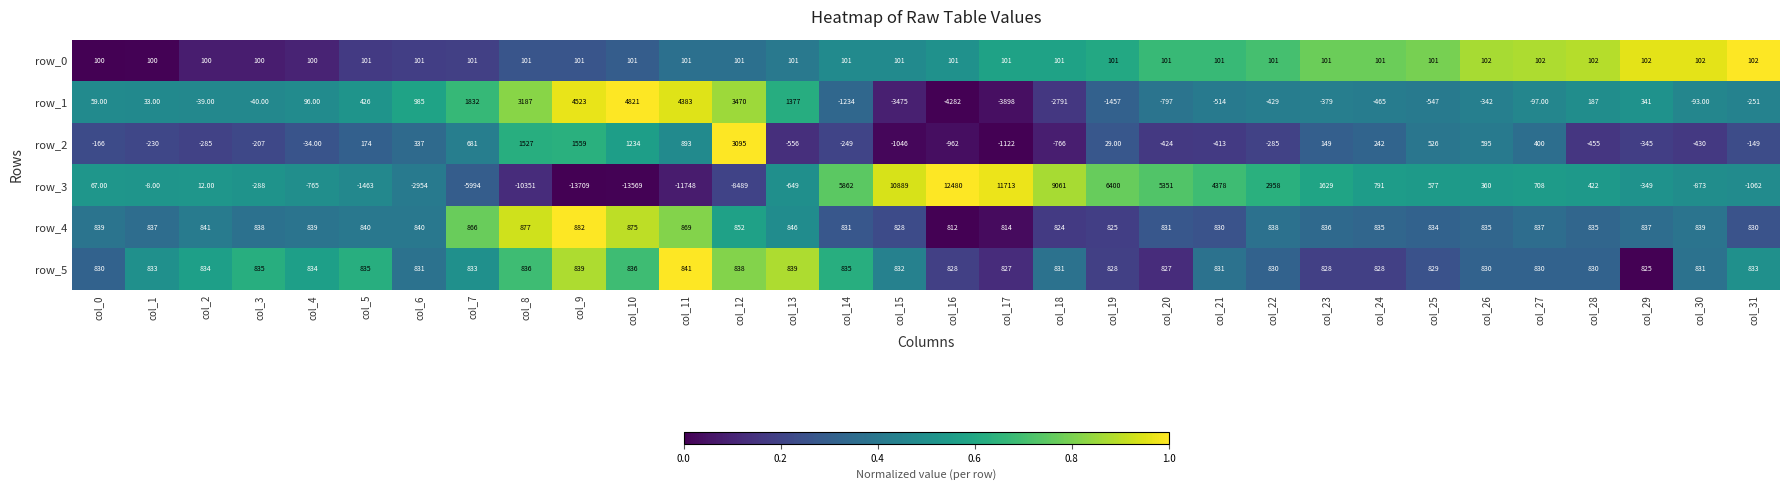

What is the total value across all series at col_29?

1411